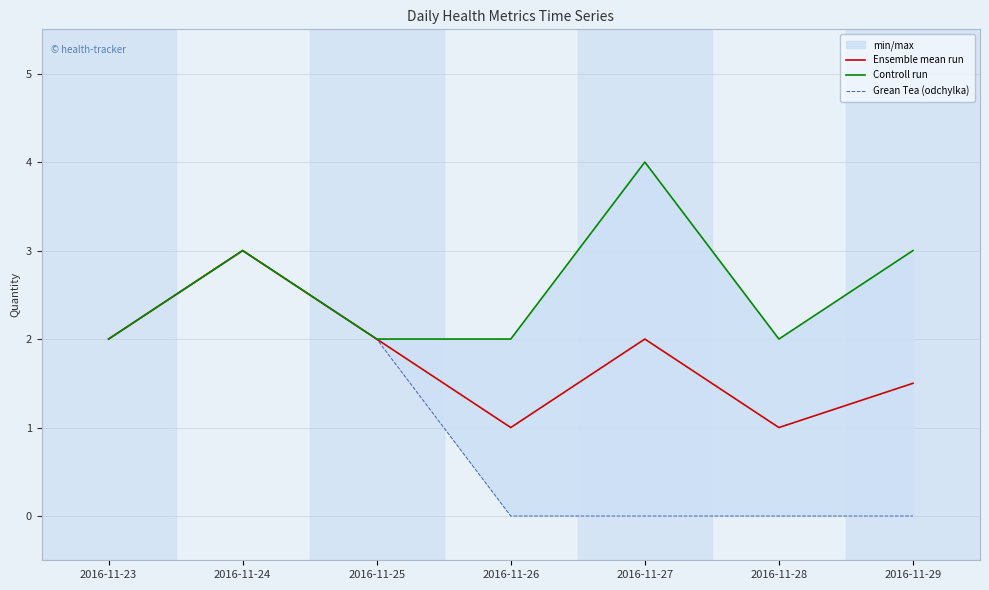

What is the maximum value shown in the chart?

4.0